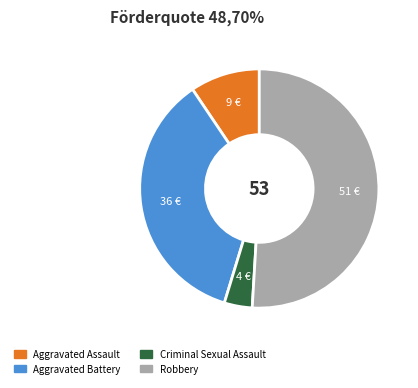

What is the smallest slice in the pie chart?

Criminal Sexual Assault